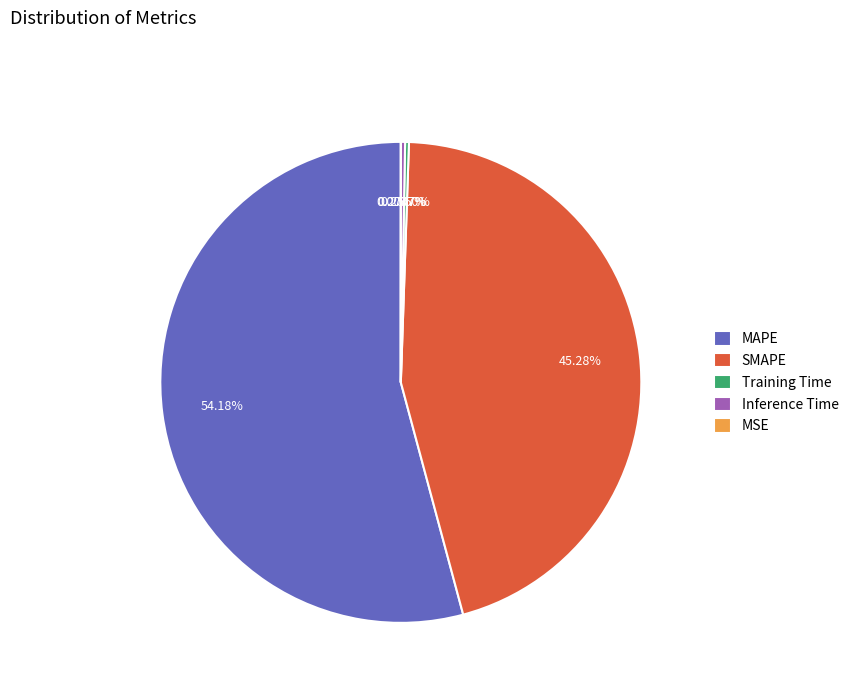

Which slice represents more than half of the pie?

MAPE